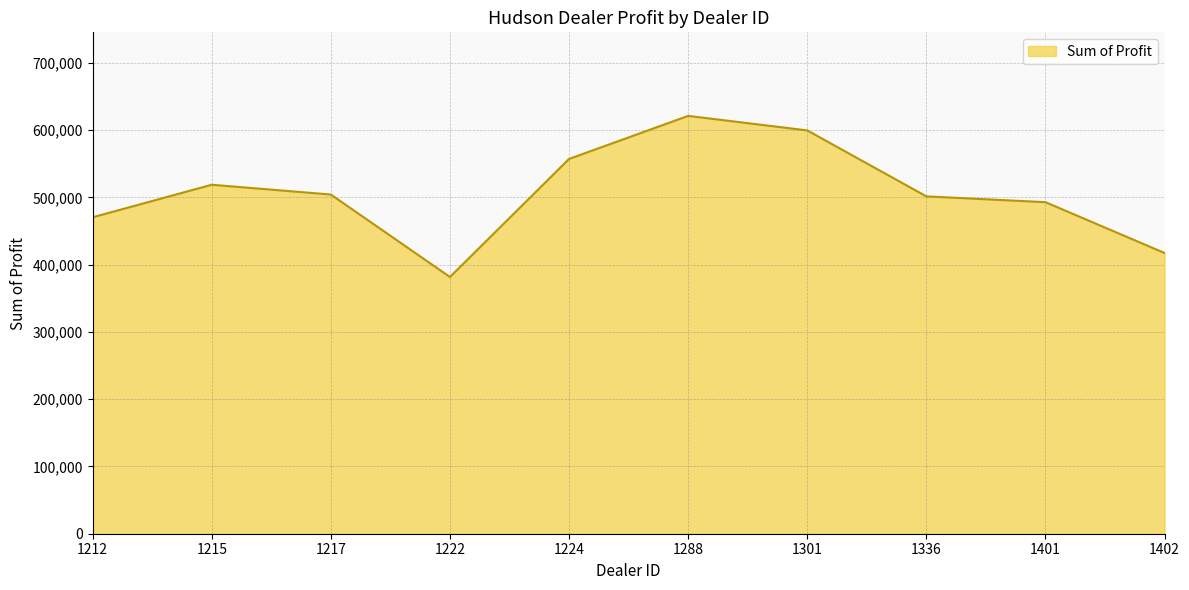

What is the difference between the maximum and minimum values?

239496.0